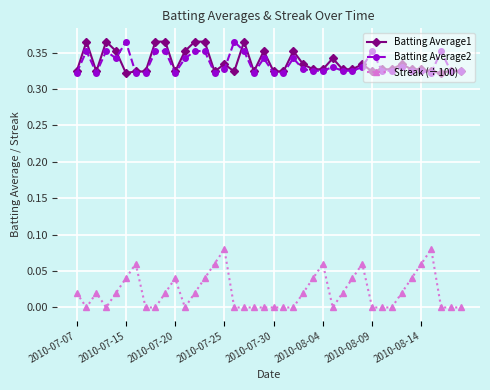

True or false: Streak (÷100) and Batting Average1 intersect in this chart.

False